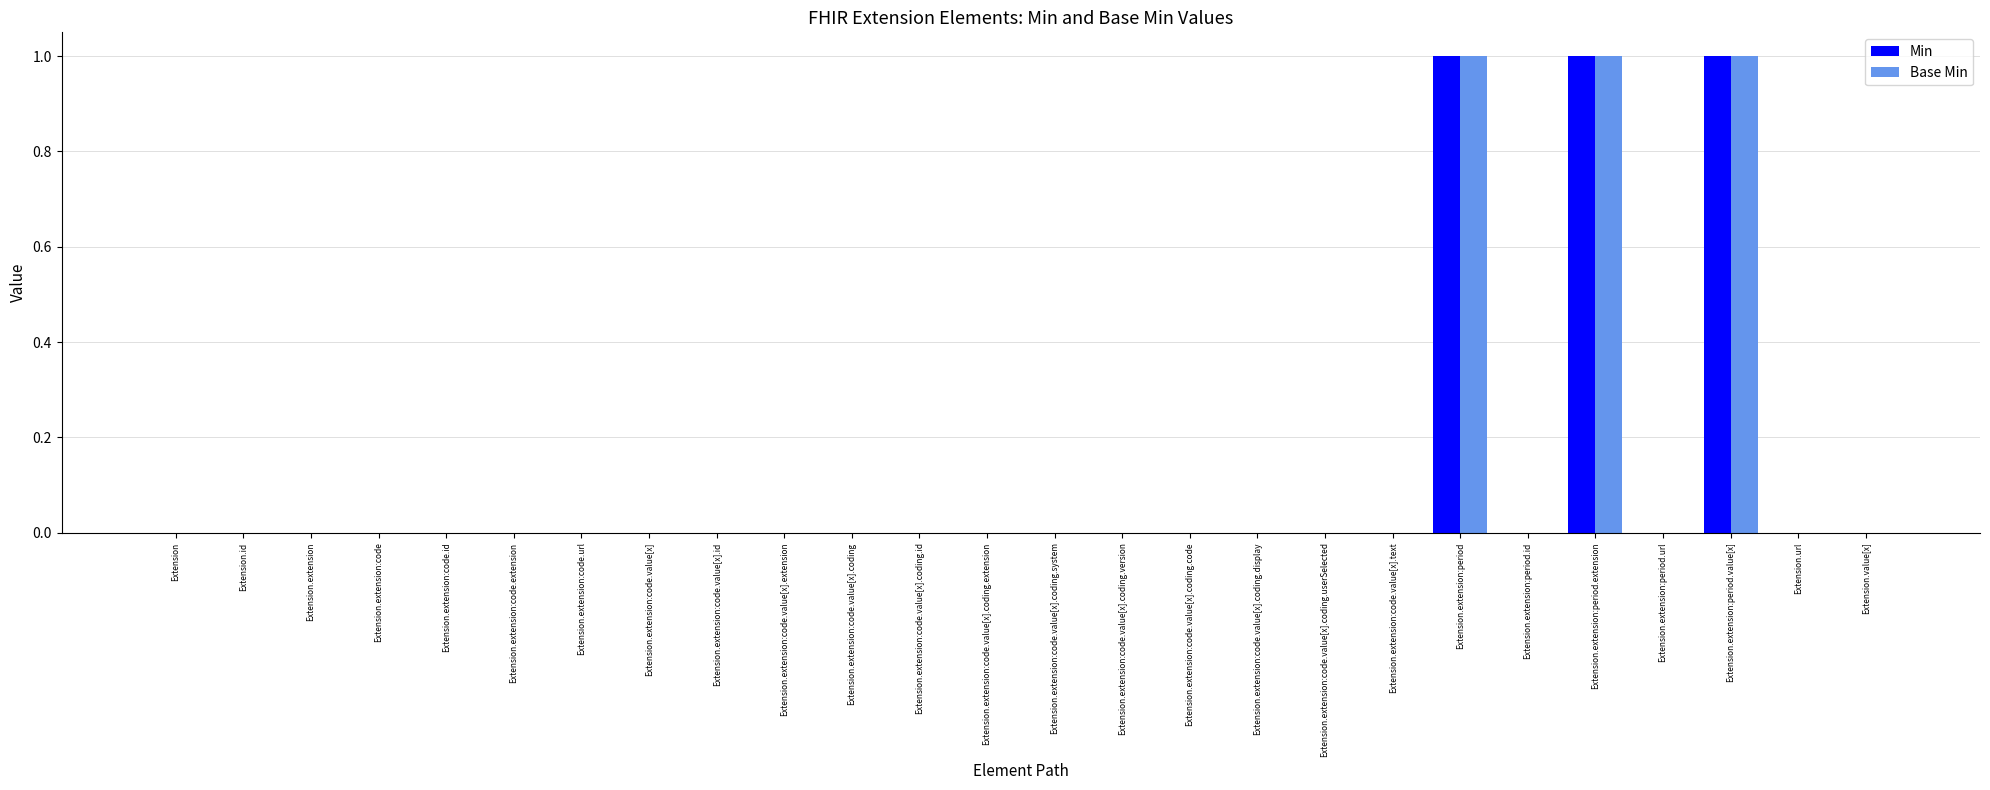

How many categories are shown in the chart?

26